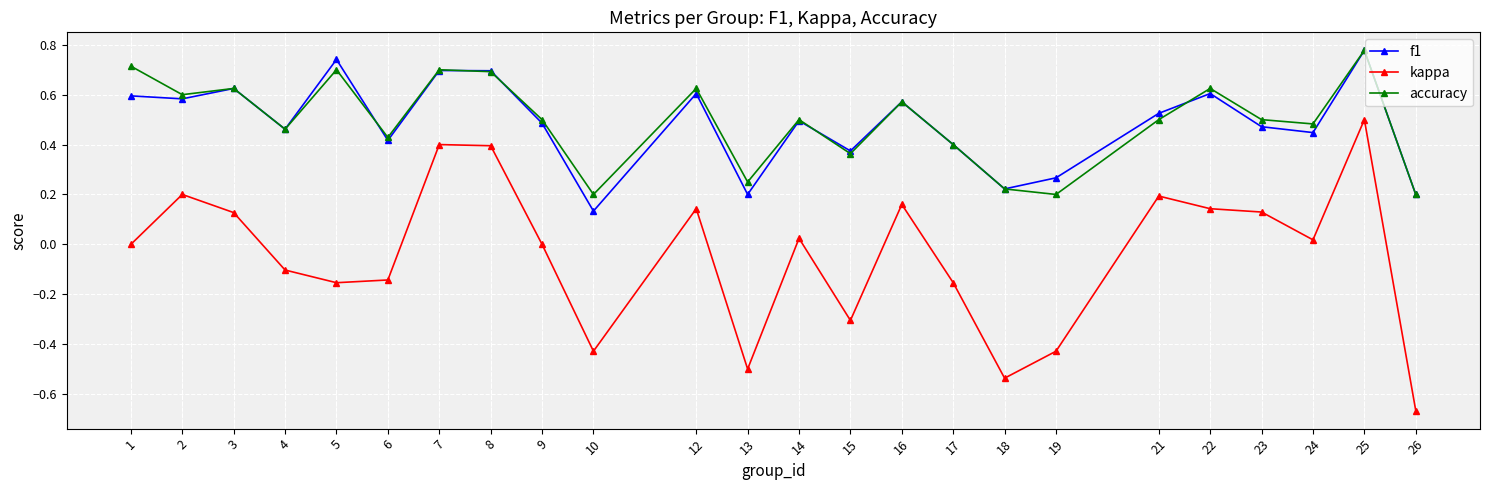

What is the sum of all kappa values?

-1.0